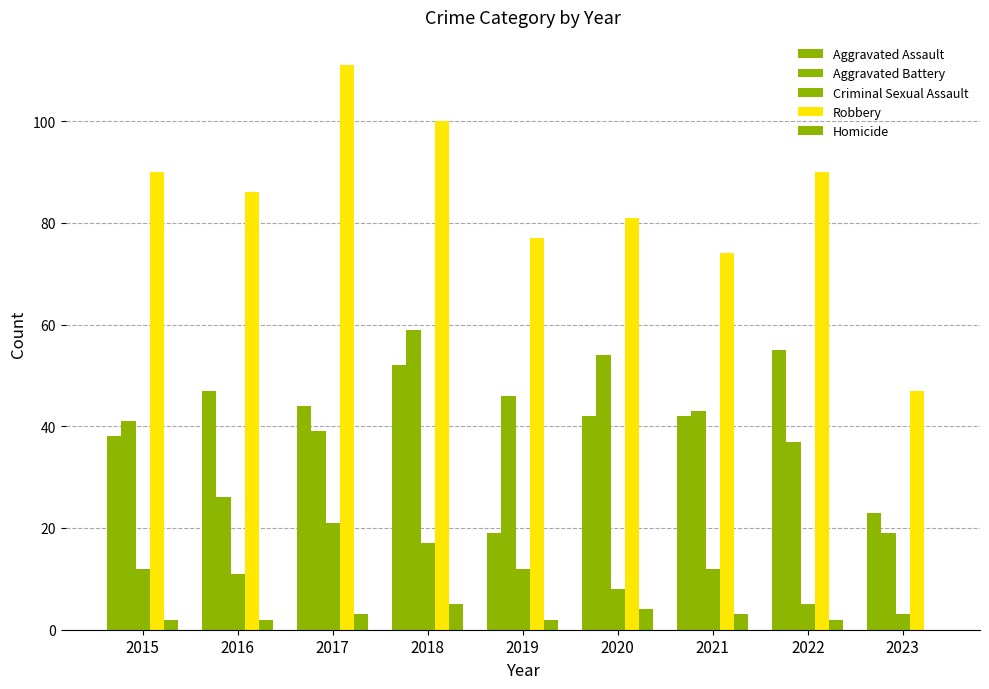

How many groups of bars are there?

9